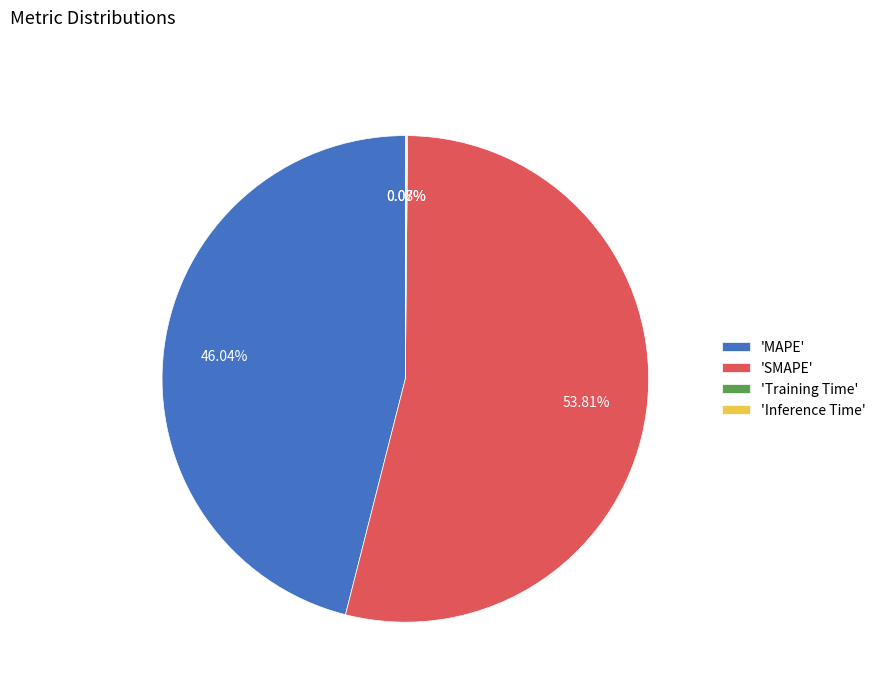

Is there any slice that represents more than half of the pie?

Yes